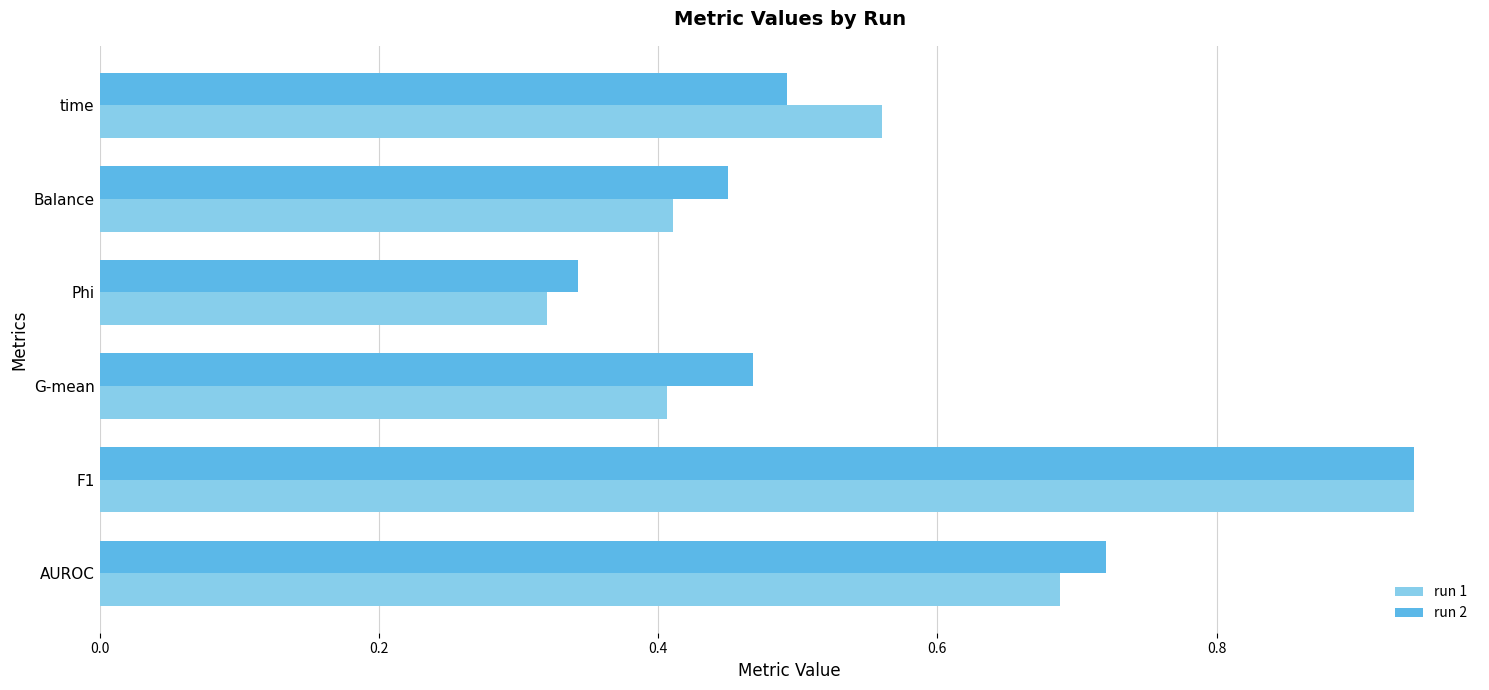

What is the sum of all run 1 values?

3.3